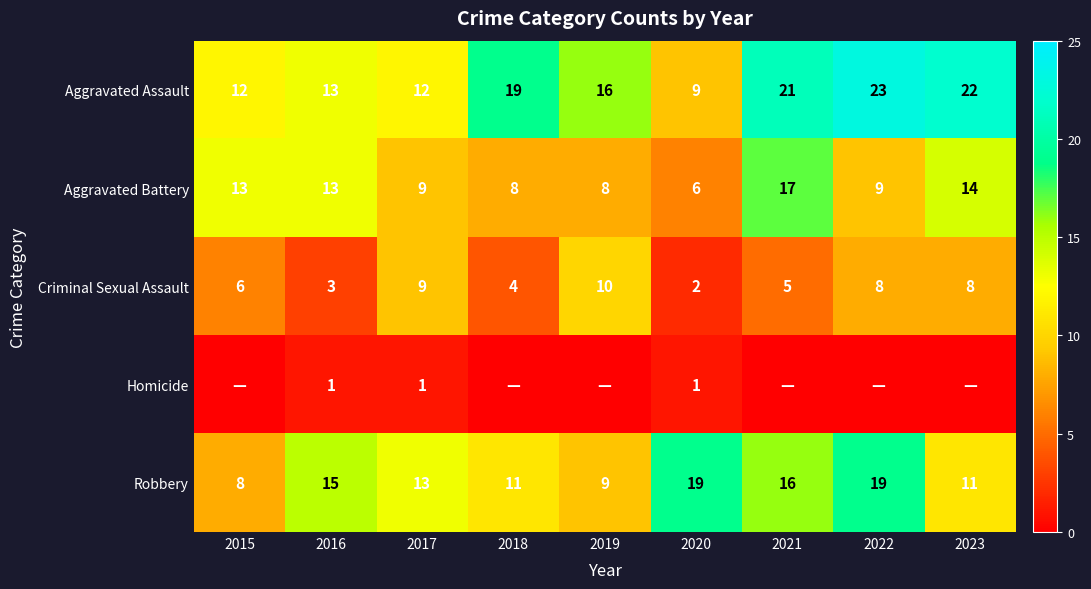

Is the value of Aggravated Battery at 2018 greater than the value of Aggravated Assault at 2017?

No